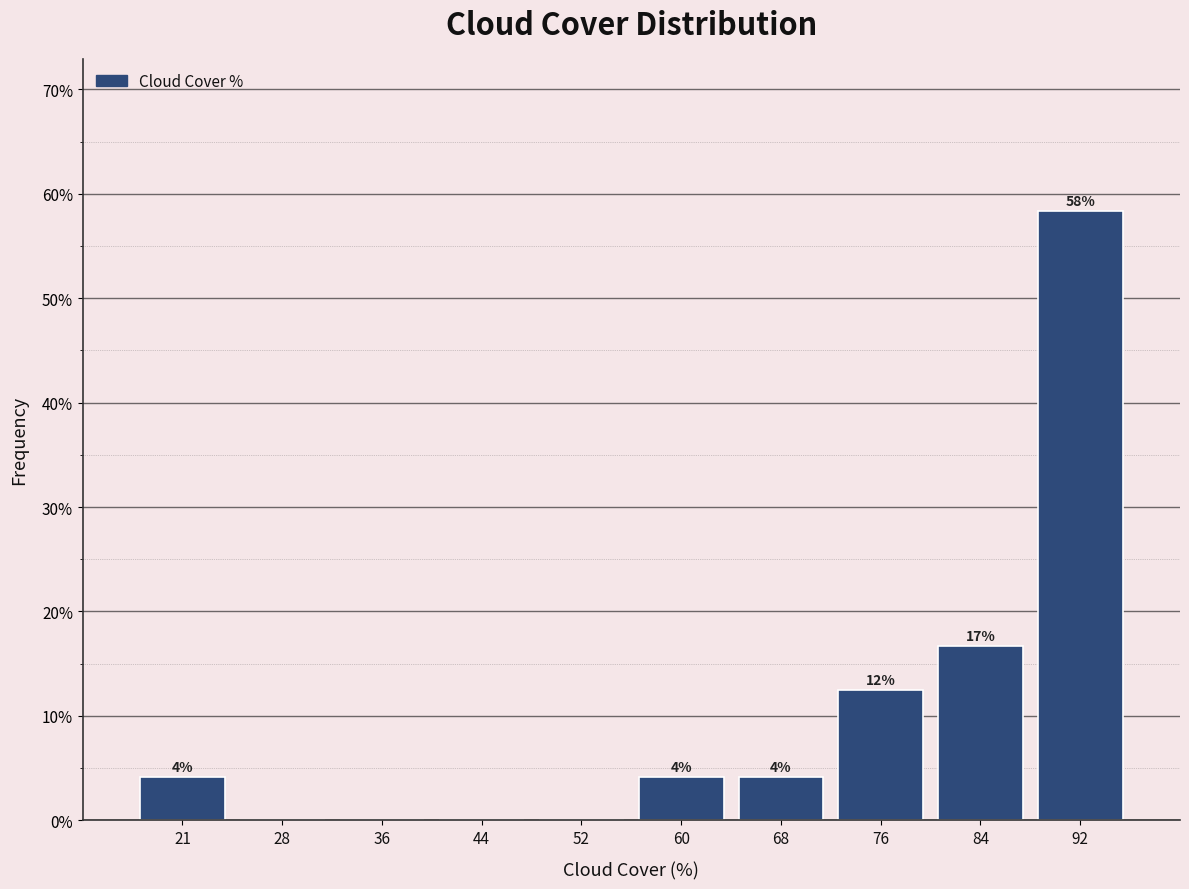

Are the bars horizontal?

No